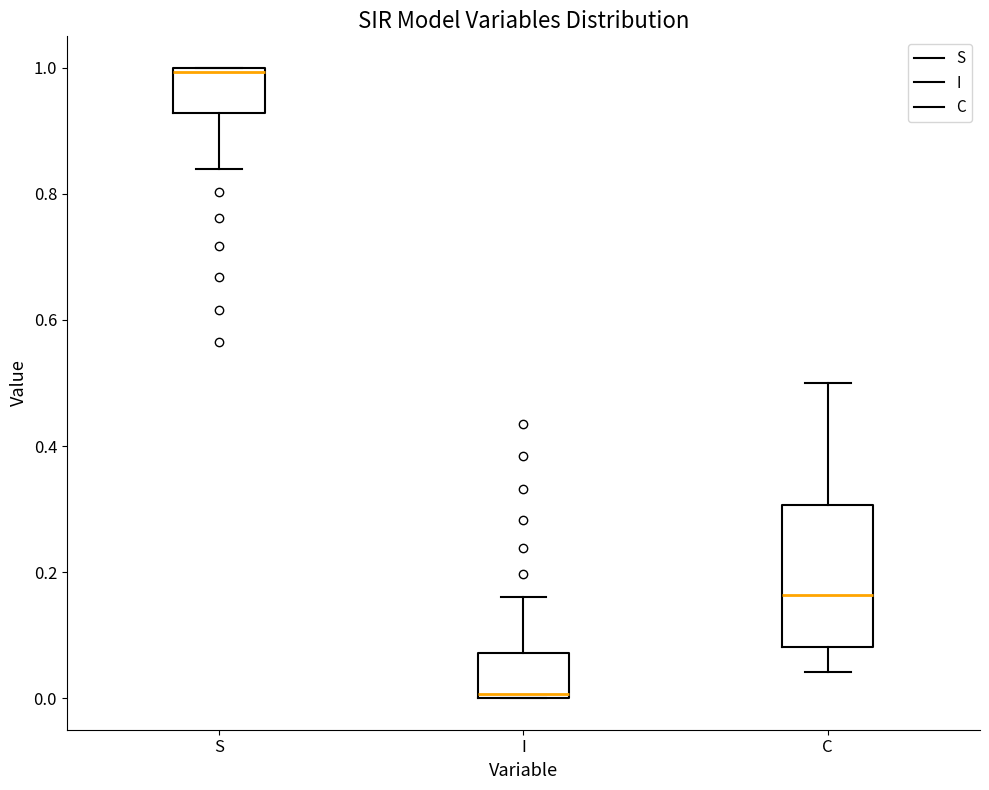

Which box is the tallest, from its lower edge to its upper edge?

C